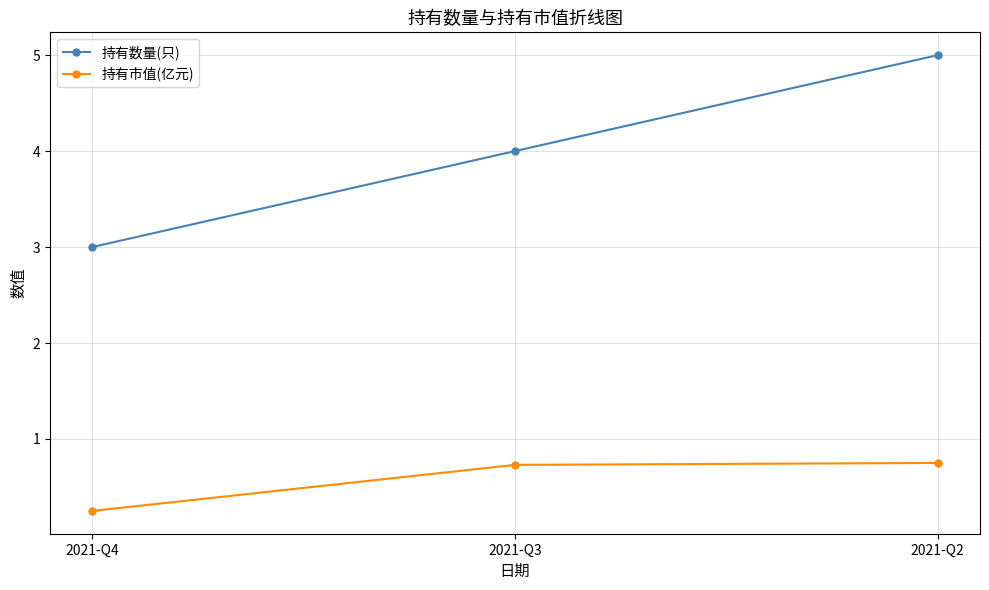

At 2021-Q2, list the series in order from largest to smallest.

持有数量(只), 持有市值(亿元)